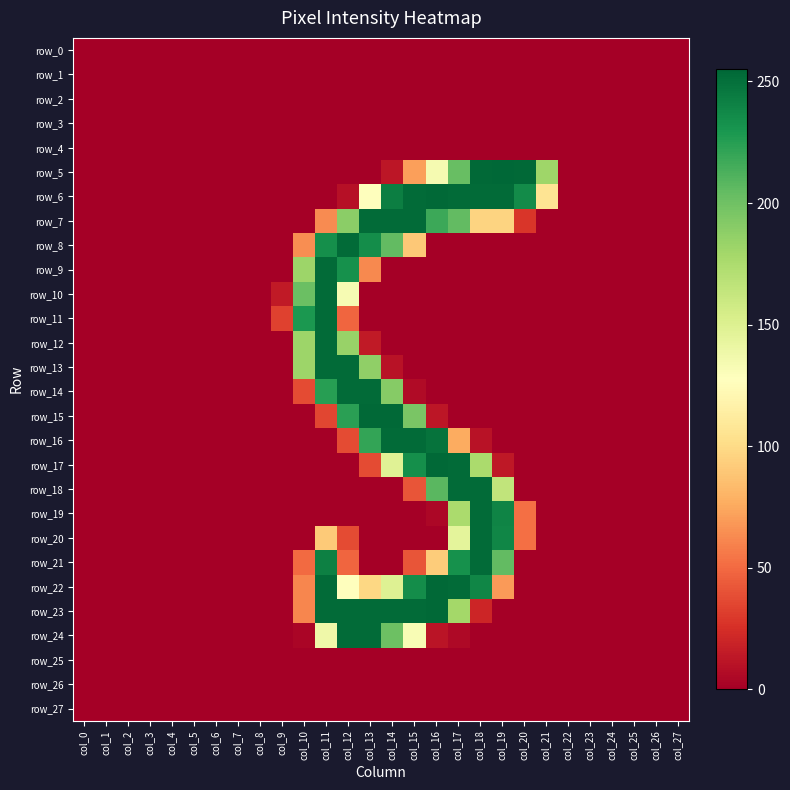

Reading left to right, what are all the values shown in this chart?

row_0: col_0=0	col_1=0	col_2=0	col_3=0	col_4=0	col_5=0	col_6=0	col_7=0	col_8=0	col_9=0	col_10=0	col_11=0	col_12=0	col_13=0	col_14=0	col_15=0	col_16=0	col_17=0	col_18=0	col_19=0	col_20=0	col_21=0	col_22=0	col_23=0	col_24=0	col_25=0	col_26=0	col_27=0
row_1: col_0=0	col_1=0	col_2=0	col_3=0	col_4=0	col_5=0	col_6=0	col_7=0	col_8=0	col_9=0	col_10=0	col_11=0	col_12=0	col_13=0	col_14=0	col_15=0	col_16=0	col_17=0	col_18=0	col_19=0	col_20=0	col_21=0	col_22=0	col_23=0	col_24=0	col_25=0	col_26=0	col_27=0
row_2: col_0=0	col_1=0	col_2=0	col_3=0	col_4=0	col_5=0	col_6=0	col_7=0	col_8=0	col_9=0	col_10=0	col_11=0	col_12=0	col_13=0	col_14=0	col_15=0	col_16=0	col_17=0	col_18=0	col_19=0	col_20=0	col_21=0	col_22=0	col_23=0	col_24=0	col_25=0	col_26=0	col_27=0
row_3: col_0=0	col_1=0	col_2=0	col_3=0	col_4=0	col_5=0	col_6=0	col_7=0	col_8=0	col_9=0	col_10=0	col_11=0	col_12=0	col_13=0	col_14=0	col_15=0	col_16=0	col_17=0	col_18=0	col_19=0	col_20=0	col_21=0	col_22=0	col_23=0	col_24=0	col_25=0	col_26=0	col_27=0
row_4: col_0=0	col_1=0	col_2=0	col_3=0	col_4=0	col_5=0	col_6=0	col_7=0	col_8=0	col_9=0	col_10=0	col_11=0	col_12=0	col_13=0	col_14=0	col_15=0	col_16=0	col_17=0	col_18=0	col_19=0	col_20=0	col_21=0	col_22=0	col_23=0	col_24=0	col_25=0	col_26=0	col_27=0
row_5: col_0=0	col_1=0	col_2=0	col_3=0	col_4=0	col_5=0	col_6=0	col_7=0	col_8=0	col_9=0	col_10=0	col_11=0	col_12=0	col_13=0	col_14=12	col_15=71	col_16=134	col_17=203	col_18=254	col_19=255	col_20=254	col_21=181	col_22=0	col_23=0	col_24=0	col_25=0	col_26=0	col_27=0
row_6: col_0=0	col_1=0	col_2=0	col_3=0	col_4=0	col_5=0	col_6=0	col_7=0	col_8=0	col_9=0	col_10=0	col_11=0	col_12=9	col_13=128	col_14=243	col_15=253	col_16=254	col_17=253	col_18=253	col_19=253	col_20=236	col_21=106	col_22=0	col_23=0	col_24=0	col_25=0	col_26=0	col_27=0
row_7: col_0=0	col_1=0	col_2=0	col_3=0	col_4=0	col_5=0	col_6=0	col_7=0	col_8=0	col_9=0	col_10=0	col_11=63	col_12=189	col_13=253	col_14=253	col_15=253	col_16=218	col_17=205	col_18=96	col_19=96	col_20=28	col_21=0	col_22=0	col_23=0	col_24=0	col_25=0	col_26=0	col_27=0
row_8: col_0=0	col_1=0	col_2=0	col_3=0	col_4=0	col_5=0	col_6=0	col_7=0	col_8=0	col_9=0	col_10=64	col_11=234	col_12=253	col_13=235	col_14=205	col_15=90	col_16=0	col_17=0	col_18=0	col_19=0	col_20=0	col_21=0	col_22=0	col_23=0	col_24=0	col_25=0	col_26=0	col_27=0
row_9: col_0=0	col_1=0	col_2=0	col_3=0	col_4=0	col_5=0	col_6=0	col_7=0	col_8=0	col_9=0	col_10=182	col_11=253	col_12=233	col_13=62	col_14=0	col_15=0	col_16=0	col_17=0	col_18=0	col_19=0	col_20=0	col_21=0	col_22=0	col_23=0	col_24=0	col_25=0	col_26=0	col_27=0
row_10: col_0=0	col_1=0	col_2=0	col_3=0	col_4=0	col_5=0	col_6=0	col_7=0	col_8=0	col_9=14	col_10=202	col_11=253	col_12=133	col_13=0	col_14=0	col_15=0	col_16=0	col_17=0	col_18=0	col_19=0	col_20=0	col_21=0	col_22=0	col_23=0	col_24=0	col_25=0	col_26=0	col_27=0
row_11: col_0=0	col_1=0	col_2=0	col_3=0	col_4=0	col_5=0	col_6=0	col_7=0	col_8=0	col_9=33	col_10=229	col_11=253	col_12=48	col_13=0	col_14=0	col_15=0	col_16=0	col_17=0	col_18=0	col_19=0	col_20=0	col_21=0	col_22=0	col_23=0	col_24=0	col_25=0	col_26=0	col_27=0
row_12: col_0=0	col_1=0	col_2=0	col_3=0	col_4=0	col_5=0	col_6=0	col_7=0	col_8=0	col_9=0	col_10=182	col_11=253	col_12=184	col_13=14	col_14=0	col_15=0	col_16=0	col_17=0	col_18=0	col_19=0	col_20=0	col_21=0	col_22=0	col_23=0	col_24=0	col_25=0	col_26=0	col_27=0
row_13: col_0=0	col_1=0	col_2=0	col_3=0	col_4=0	col_5=0	col_6=0	col_7=0	col_8=0	col_9=0	col_10=182	col_11=253	col_12=253	col_13=187	col_14=10	col_15=0	col_16=0	col_17=0	col_18=0	col_19=0	col_20=0	col_21=0	col_22=0	col_23=0	col_24=0	col_25=0	col_26=0	col_27=0
row_14: col_0=0	col_1=0	col_2=0	col_3=0	col_4=0	col_5=0	col_6=0	col_7=0	col_8=0	col_9=0	col_10=37	col_11=225	col_12=253	col_13=253	col_14=191	col_15=6	col_16=0	col_17=0	col_18=0	col_19=0	col_20=0	col_21=0	col_22=0	col_23=0	col_24=0	col_25=0	col_26=0	col_27=0
row_15: col_0=0	col_1=0	col_2=0	col_3=0	col_4=0	col_5=0	col_6=0	col_7=0	col_8=0	col_9=0	col_10=0	col_11=35	col_12=224	col_13=254	col_14=254	col_15=196	col_16=12	col_17=0	col_18=0	col_19=0	col_20=0	col_21=0	col_22=0	col_23=0	col_24=0	col_25=0	col_26=0	col_27=0
row_16: col_0=0	col_1=0	col_2=0	col_3=0	col_4=0	col_5=0	col_6=0	col_7=0	col_8=0	col_9=0	col_10=0	col_11=0	col_12=37	col_13=221	col_14=253	col_15=253	col_16=249	col_17=76	col_18=10	col_19=0	col_20=0	col_21=0	col_22=0	col_23=0	col_24=0	col_25=0	col_26=0	col_27=0
row_17: col_0=0	col_1=0	col_2=0	col_3=0	col_4=0	col_5=0	col_6=0	col_7=0	col_8=0	col_9=0	col_10=0	col_11=0	col_12=0	col_13=37	col_14=148	col_15=234	col_16=254	col_17=253	col_18=176	col_19=13	col_20=0	col_21=0	col_22=0	col_23=0	col_24=0	col_25=0	col_26=0	col_27=0
row_18: col_0=0	col_1=0	col_2=0	col_3=0	col_4=0	col_5=0	col_6=0	col_7=0	col_8=0	col_9=0	col_10=0	col_11=0	col_12=0	col_13=0	col_14=0	col_15=41	col_16=208	col_17=253	col_18=253	col_19=165	col_20=0	col_21=0	col_22=0	col_23=0	col_24=0	col_25=0	col_26=0	col_27=0
row_19: col_0=0	col_1=0	col_2=0	col_3=0	col_4=0	col_5=0	col_6=0	col_7=0	col_8=0	col_9=0	col_10=0	col_11=0	col_12=0	col_13=0	col_14=0	col_15=0	col_16=4	col_17=176	col_18=253	col_19=240	col_20=52	col_21=0	col_22=0	col_23=0	col_24=0	col_25=0	col_26=0	col_27=0
row_20: col_0=0	col_1=0	col_2=0	col_3=0	col_4=0	col_5=0	col_6=0	col_7=0	col_8=0	col_9=0	col_10=0	col_11=91	col_12=37	col_13=0	col_14=0	col_15=0	col_16=0	col_17=145	col_18=253	col_19=239	col_20=52	col_21=0	col_22=0	col_23=0	col_24=0	col_25=0	col_26=0	col_27=0
row_21: col_0=0	col_1=0	col_2=0	col_3=0	col_4=0	col_5=0	col_6=0	col_7=0	col_8=0	col_9=0	col_10=50	col_11=242	col_12=48	col_13=0	col_14=0	col_15=41	col_16=92	col_17=233	col_18=253	col_19=205	col_20=0	col_21=0	col_22=0	col_23=0	col_24=0	col_25=0	col_26=0	col_27=0
row_22: col_0=0	col_1=0	col_2=0	col_3=0	col_4=0	col_5=0	col_6=0	col_7=0	col_8=0	col_9=0	col_10=61	col_11=253	col_12=127	col_13=98	col_14=149	col_15=235	col_16=254	col_17=253	col_18=239	col_19=69	col_20=0	col_21=0	col_22=0	col_23=0	col_24=0	col_25=0	col_26=0	col_27=0
row_23: col_0=0	col_1=0	col_2=0	col_3=0	col_4=0	col_5=0	col_6=0	col_7=0	col_8=0	col_9=0	col_10=61	col_11=253	col_12=253	col_13=253	col_14=253	col_15=253	col_16=254	col_17=179	col_18=20	col_19=0	col_20=0	col_21=0	col_22=0	col_23=0	col_24=0	col_25=0	col_26=0	col_27=0
row_24: col_0=0	col_1=0	col_2=0	col_3=0	col_4=0	col_5=0	col_6=0	col_7=0	col_8=0	col_9=0	col_10=3	col_11=138	col_12=253	col_13=253	col_14=201	col_15=132	col_16=11	col_17=5	col_18=0	col_19=0	col_20=0	col_21=0	col_22=0	col_23=0	col_24=0	col_25=0	col_26=0	col_27=0
row_25: col_0=0	col_1=0	col_2=0	col_3=0	col_4=0	col_5=0	col_6=0	col_7=0	col_8=0	col_9=0	col_10=0	col_11=0	col_12=0	col_13=0	col_14=0	col_15=0	col_16=0	col_17=0	col_18=0	col_19=0	col_20=0	col_21=0	col_22=0	col_23=0	col_24=0	col_25=0	col_26=0	col_27=0
row_26: col_0=0	col_1=0	col_2=0	col_3=0	col_4=0	col_5=0	col_6=0	col_7=0	col_8=0	col_9=0	col_10=0	col_11=0	col_12=0	col_13=0	col_14=0	col_15=0	col_16=0	col_17=0	col_18=0	col_19=0	col_20=0	col_21=0	col_22=0	col_23=0	col_24=0	col_25=0	col_26=0	col_27=0
row_27: col_0=0	col_1=0	col_2=0	col_3=0	col_4=0	col_5=0	col_6=0	col_7=0	col_8=0	col_9=0	col_10=0	col_11=0	col_12=0	col_13=0	col_14=0	col_15=0	col_16=0	col_17=0	col_18=0	col_19=0	col_20=0	col_21=0	col_22=0	col_23=0	col_24=0	col_25=0	col_26=0	col_27=0